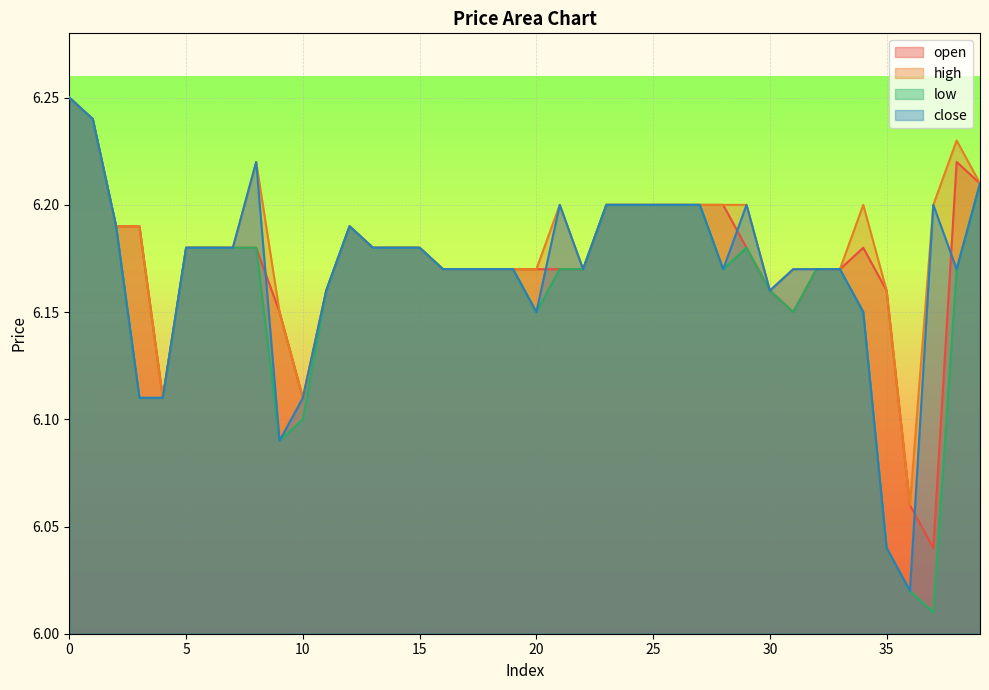

Between 4 and 26, which is larger?

26